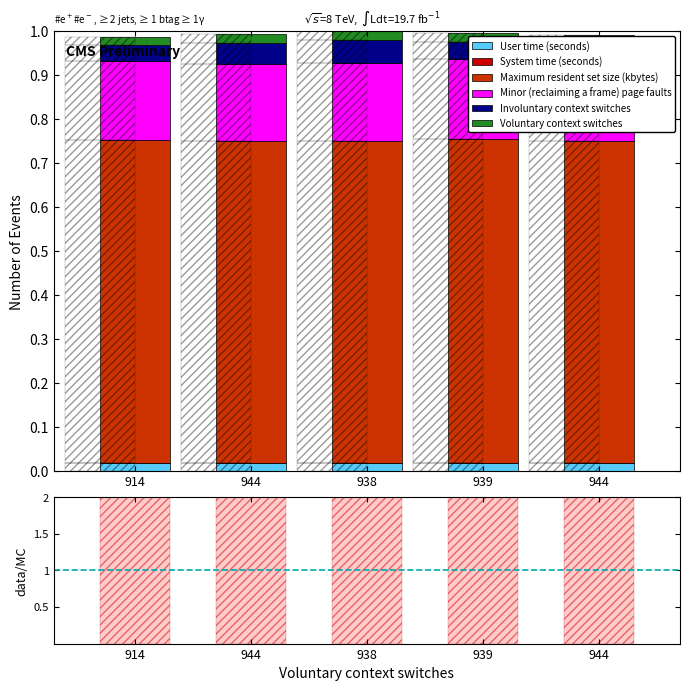

Which category has the highest value across all series?

939